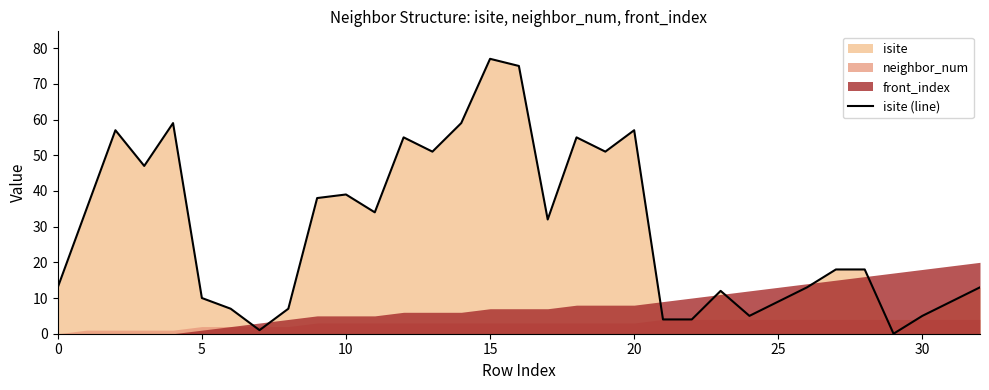

Which category has the highest value across all series?

15